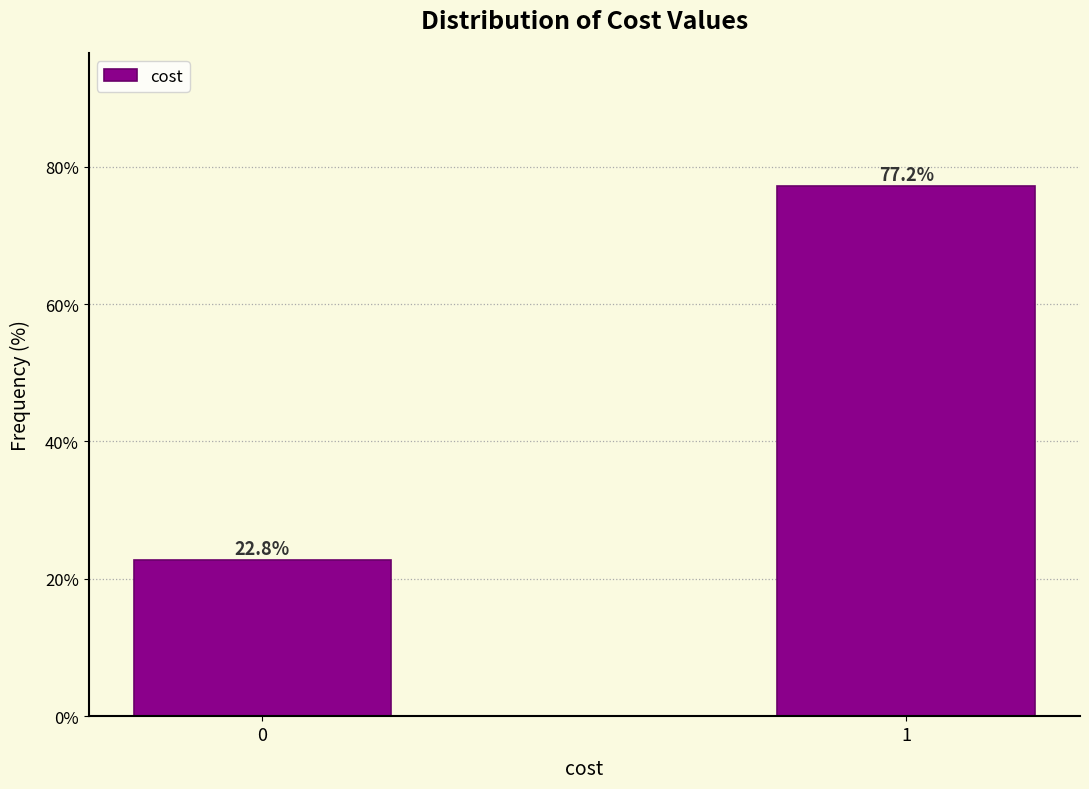

Reading left to right, what are all the values shown in this chart?

0=22.8	1=77.2